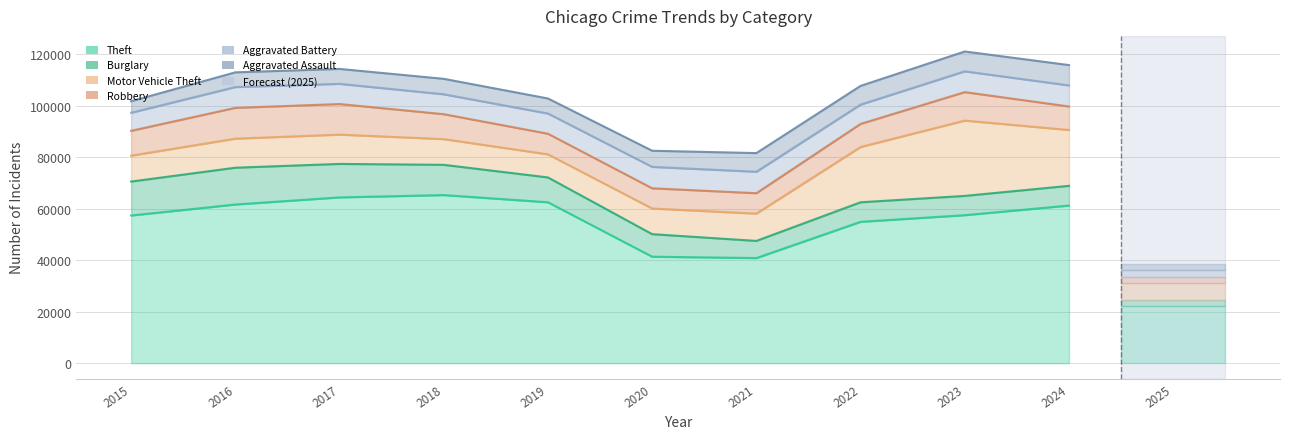

What is the difference between the Motor Vehicle Theft values at 2015 and 2024?

11627